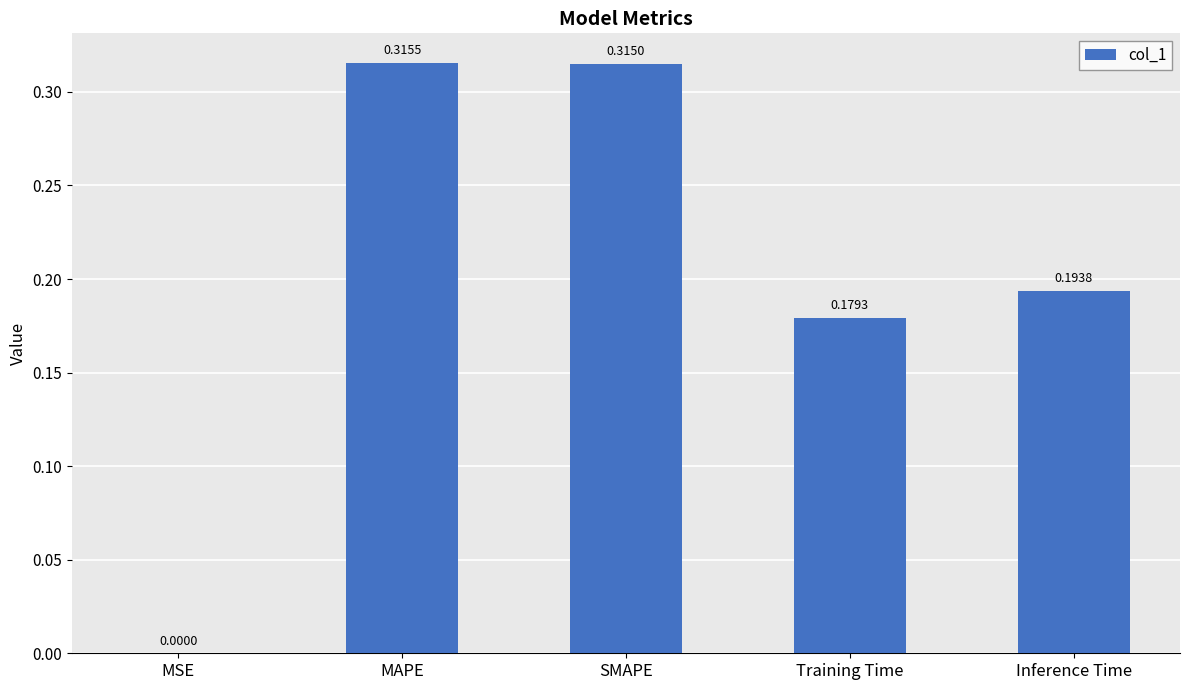

At which category does the chart reach its peak across all series?

MAPE